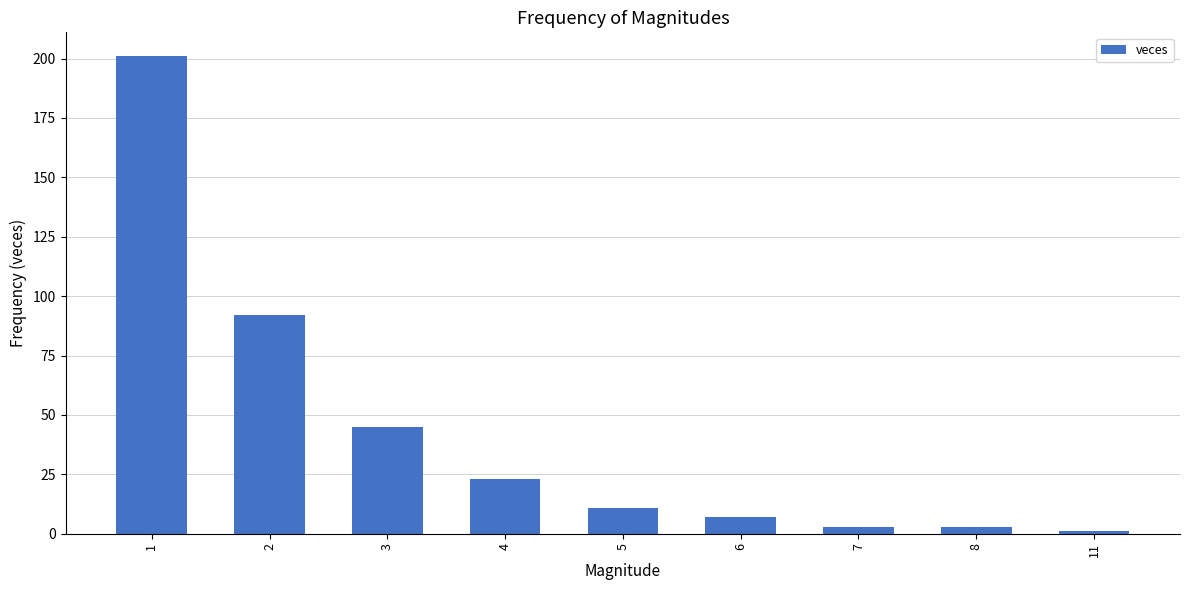

What is the change in value from 2 to 4?

-69